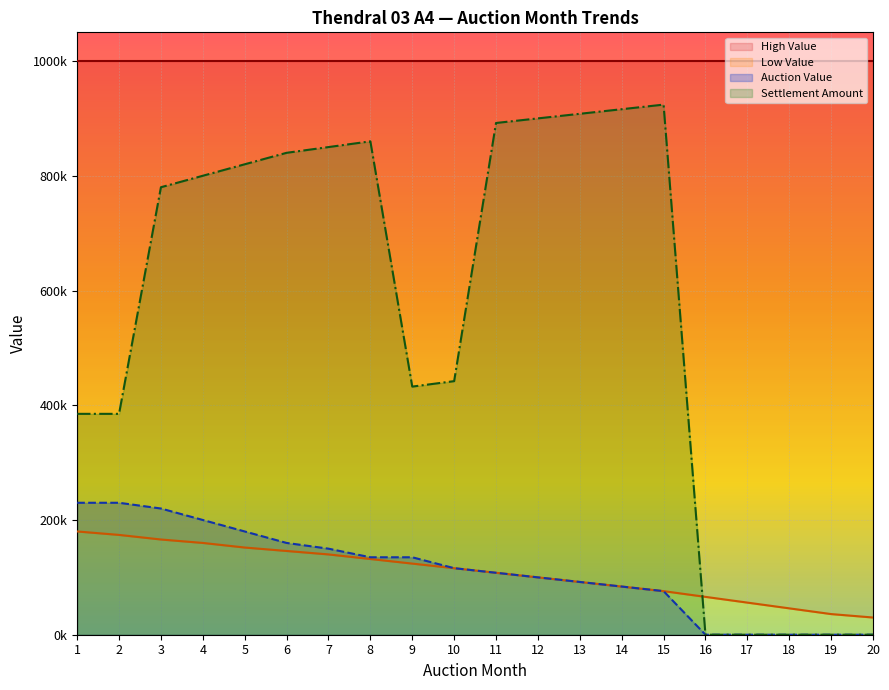

Which has a higher value, 2 or 20?

2